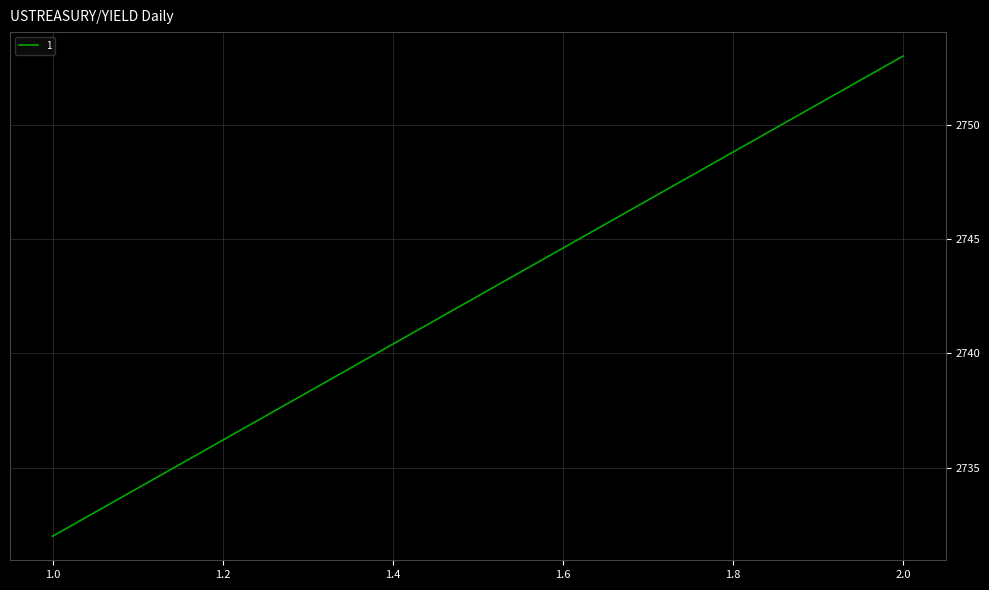

Approximately how many times larger is the value at 2 compared to 1?

1.0